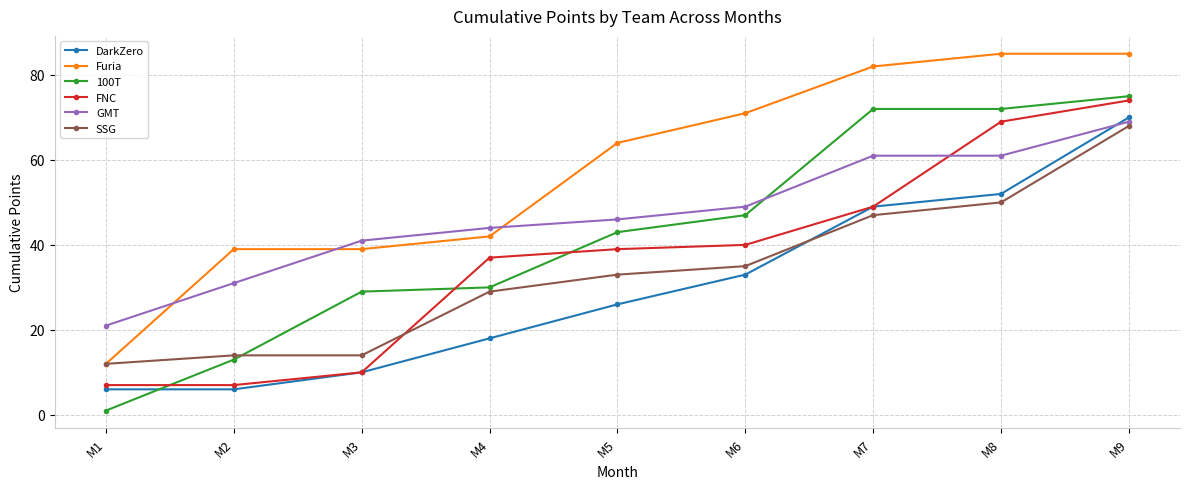

True or false: 100T has a value of 43 at M5.

True